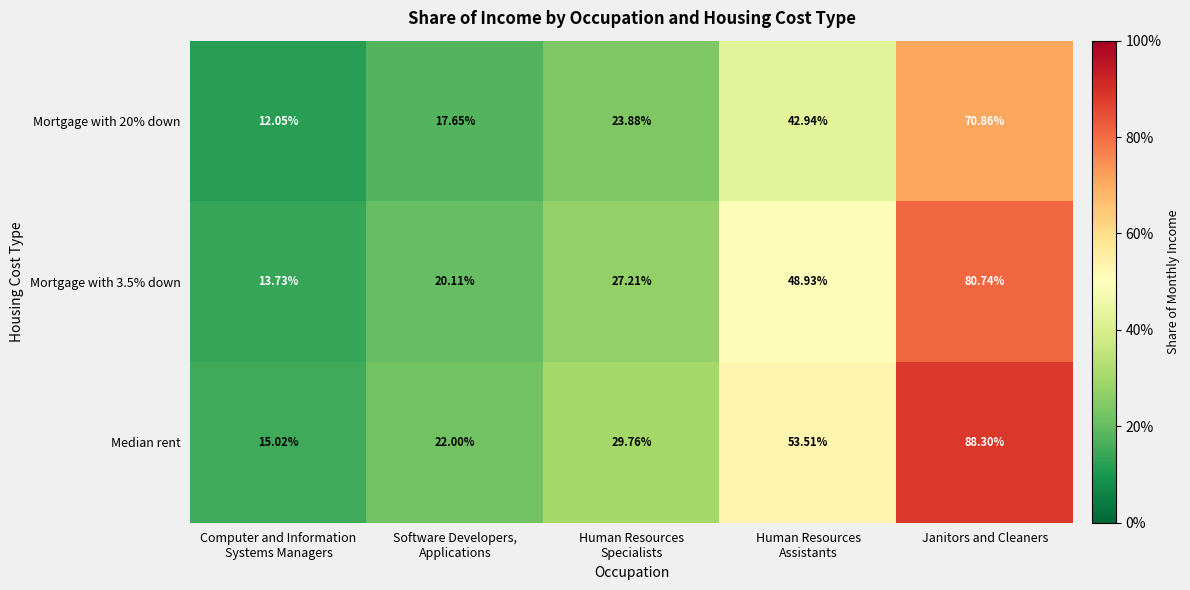

What is the difference between the highest and lowest values at Human Resources
Specialists?

5.9